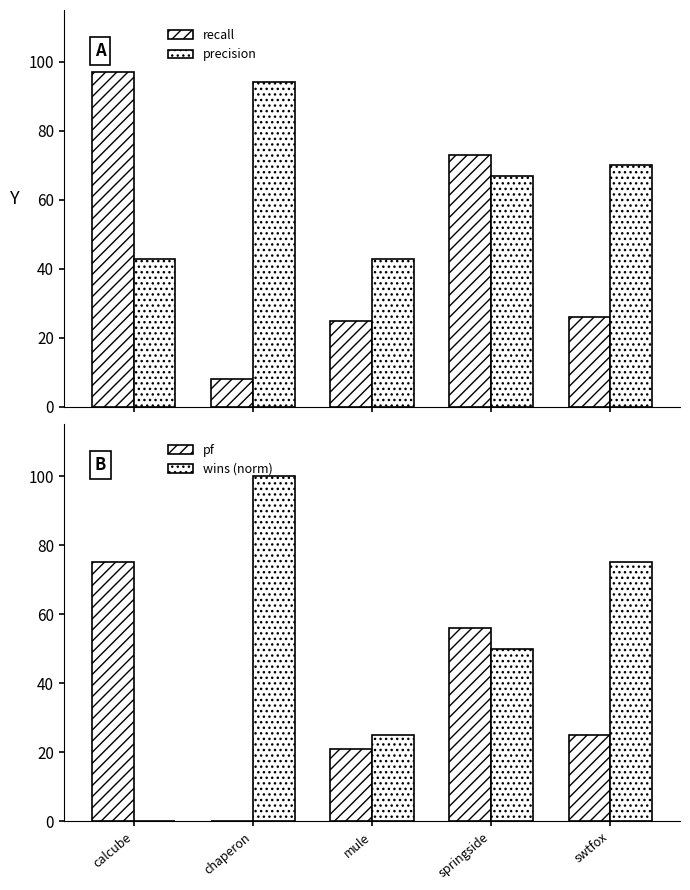

Reading left to right, transcribe all the data shown in this chart.

recall: calcube=1.0	chaperon=0.1	mule=0.2	springside=0.7	swtfox=0.3
precision: calcube=0.4	chaperon=0.9	mule=0.4	springside=0.7	swtfox=0.7
pf: calcube=0.8	chaperon=0.0	mule=0.2	springside=0.6	swtfox=0.2
wins (norm): calcube=0.0	chaperon=1.0	mule=0.2	springside=0.5	swtfox=0.8